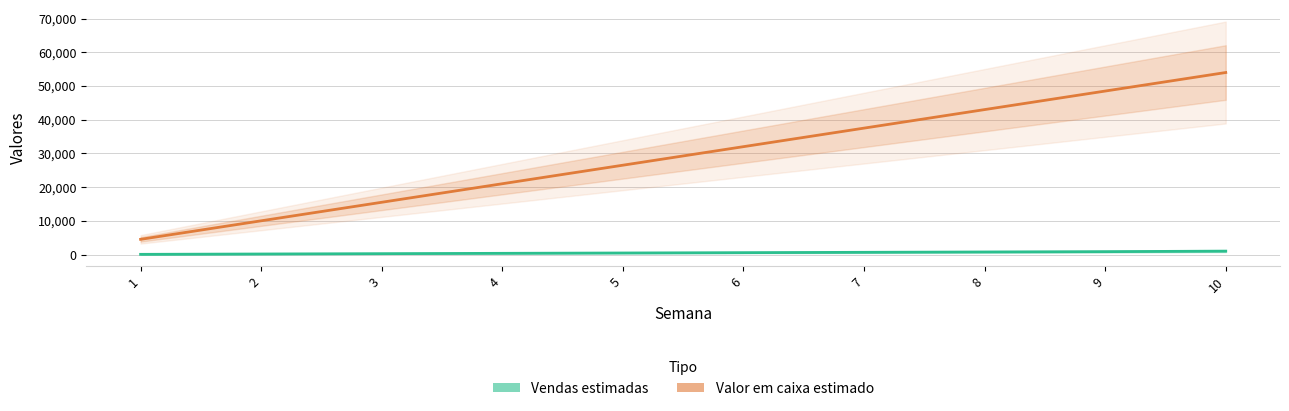

Is the value of Valor em caixa estimado at 6 greater than the value of Vendas estimadas at 7?

Yes